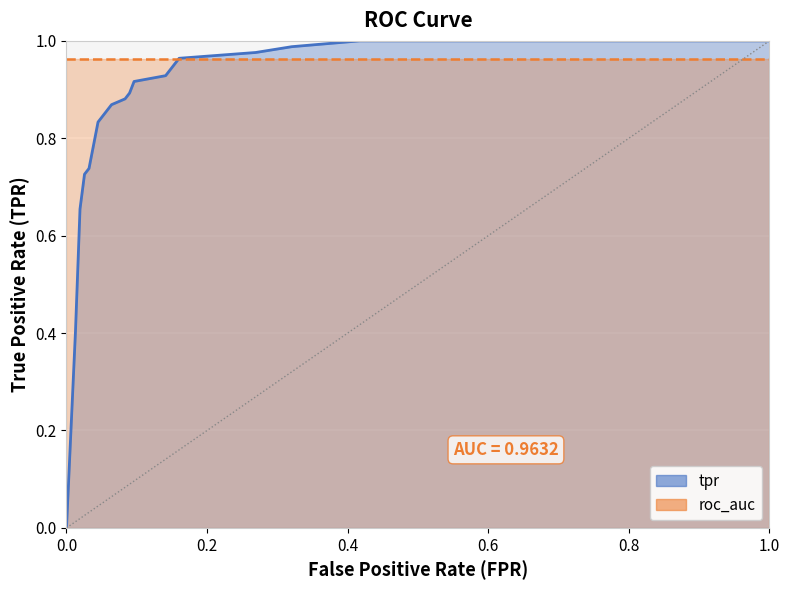

What is the difference between the maximum and minimum values?

1.0